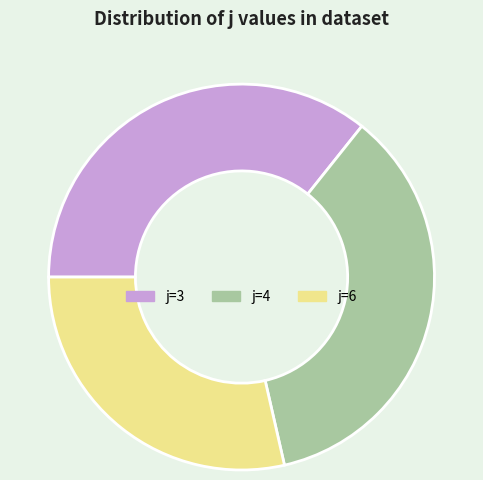

Which has a higher value, j=6 or j=3?

j=3